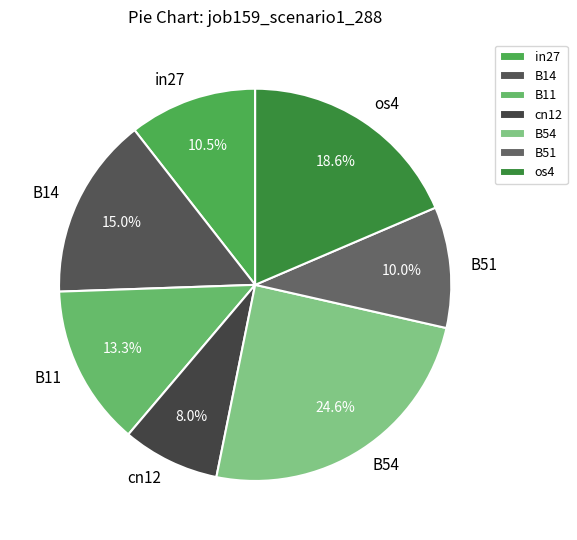

Which category has the biggest portion of the pie?

B54